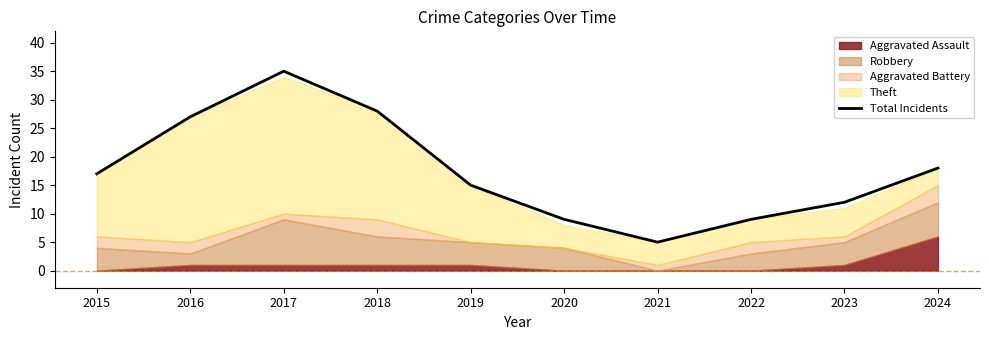

True or false: there are more than 2 points higher than both neighbors.

False